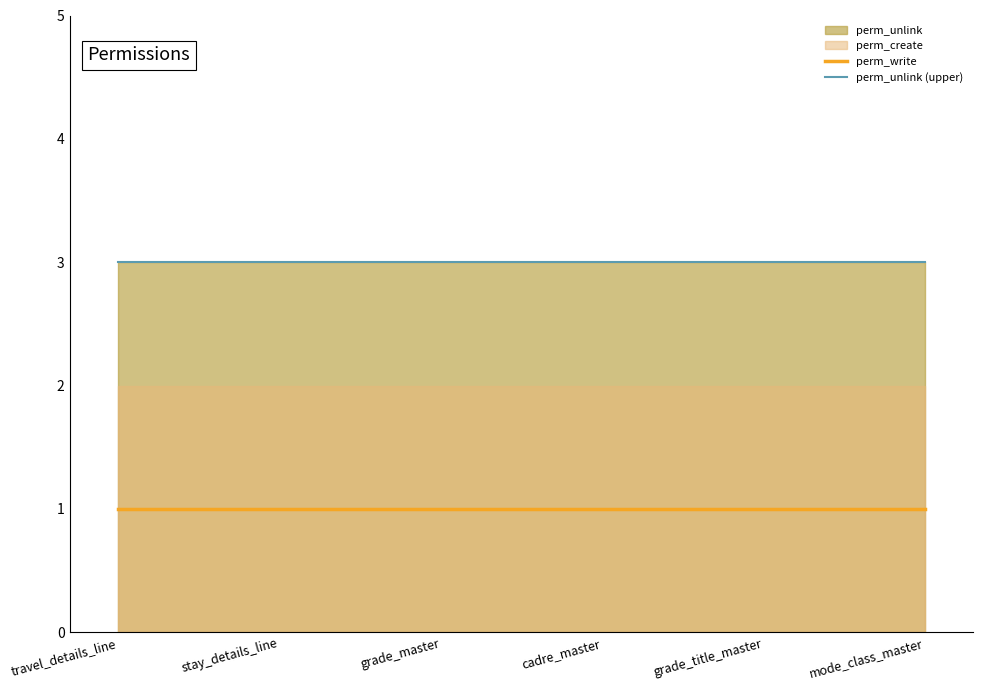

Does the chart display data point markers on the line(s)?

No